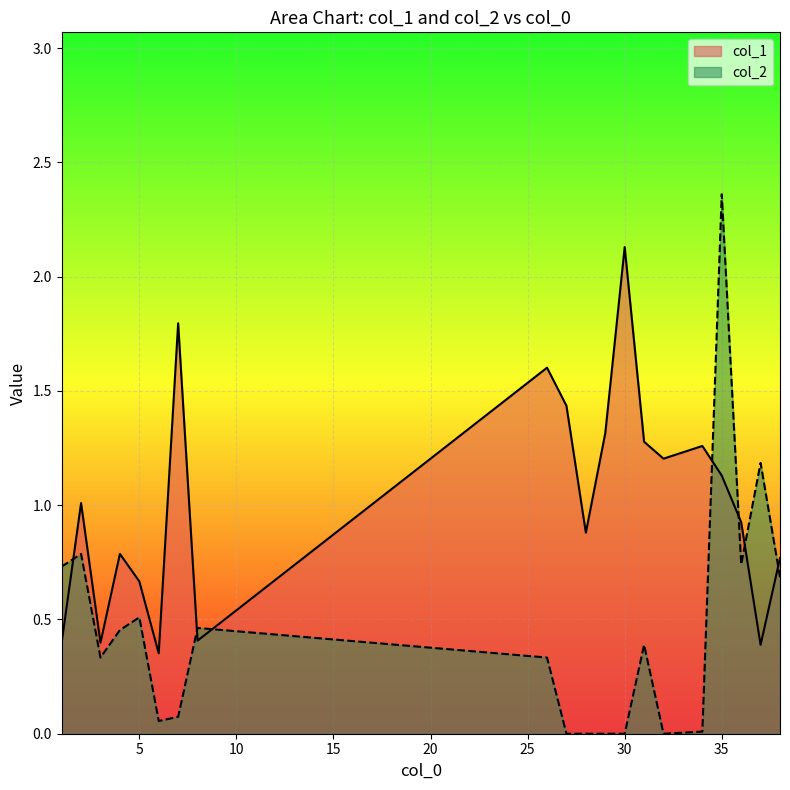

Reading left to right, transcribe all the data shown in this chart.

col_1: 1=0.4	2=1.0	3=0.4	4=0.8	5=0.7	6=0.4	7=1.8	8=0.4	26=1.6	27=1.4	28=0.9	29=1.3	30=2.1	31=1.3	32=1.2	34=1.3	35=1.1	36=0.9	37=0.4	38=0.8
col_2: 1=0.7	2=0.8	3=0.3	4=0.5	5=0.5	6=0.1	7=0.1	8=0.5	26=0.3	27=0.0	28=0.0	29=0.0	30=0.0	31=0.4	32=0.0	34=0.0	35=2.4	36=0.7	37=1.2	38=0.7